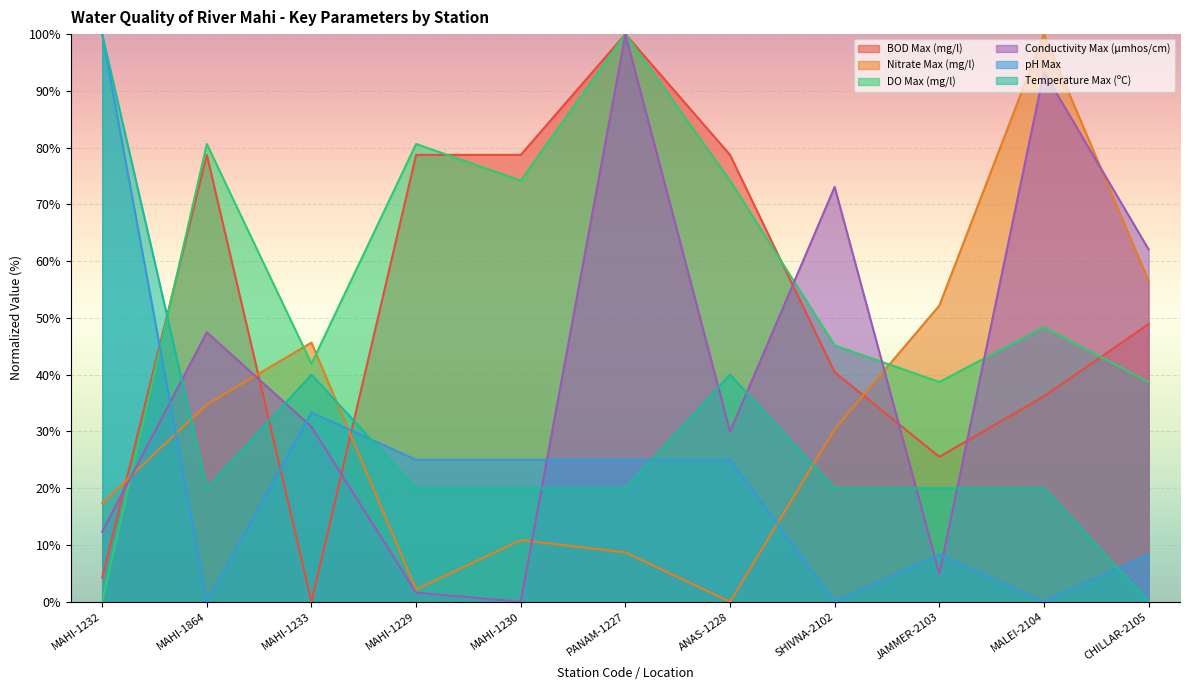

How many interior local valleys does the BOD Max (mg/l) series have?

2